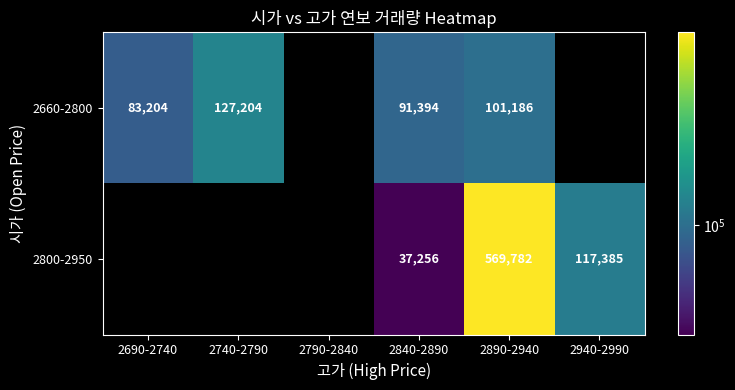

At which category is the sum across all series the highest?

2890-2940